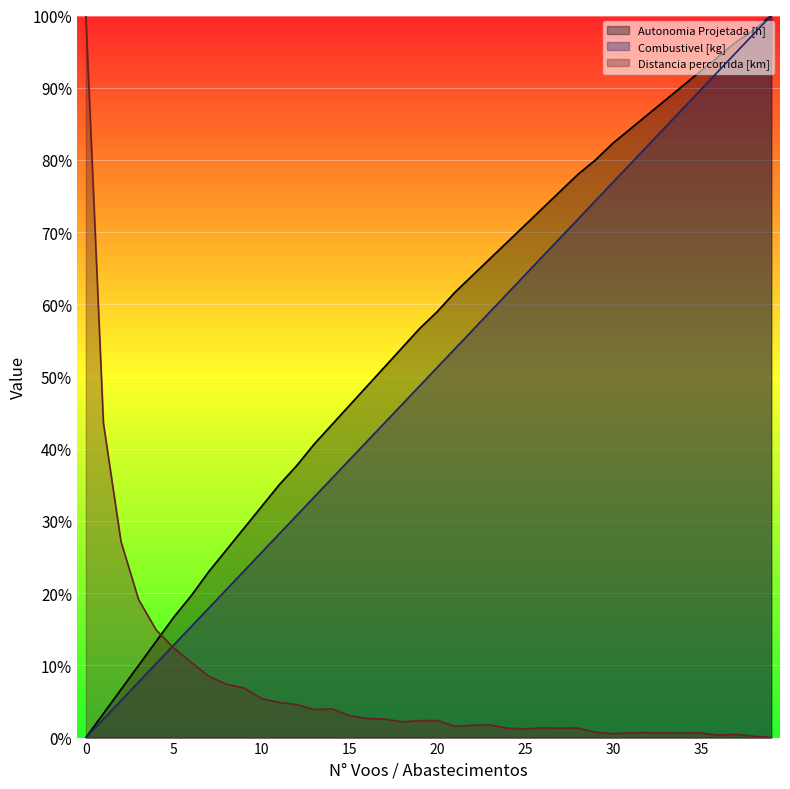

Which series has the largest total across all categories?

Autonomia Projetada [h]